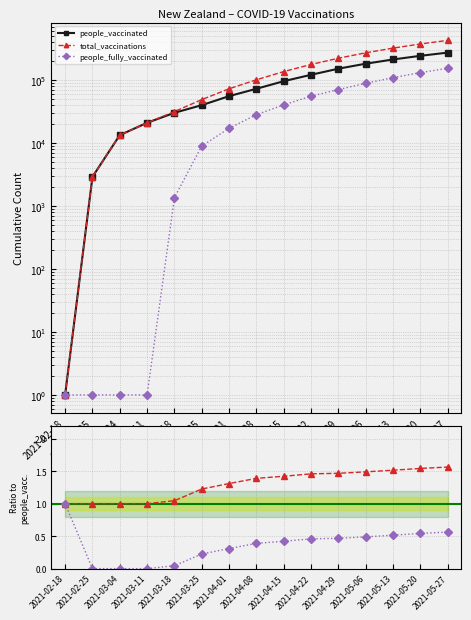

The value of people_vaccinated at 2021-03-11 is 36027.7. True or false?

False